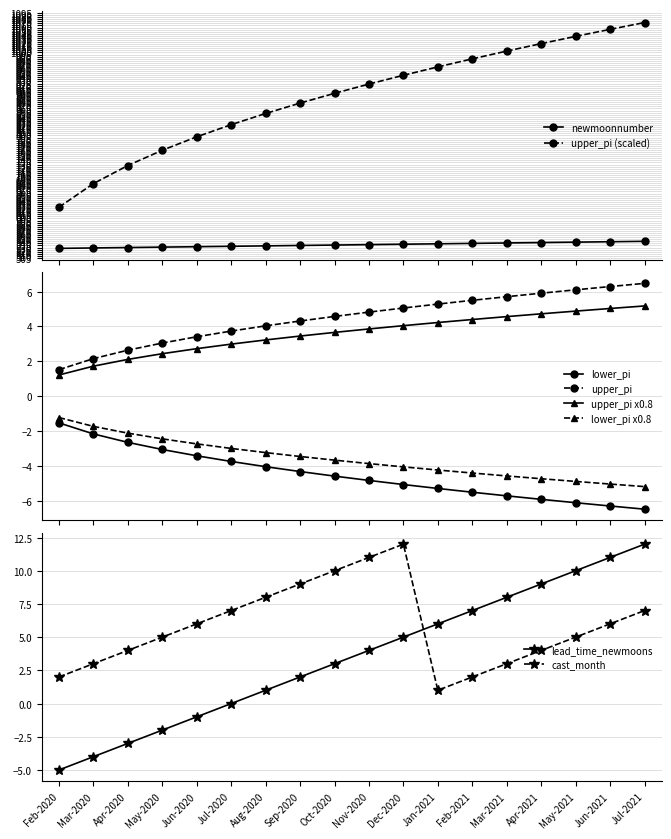

True or false: lower_pi x0.8 and upper_pi x0.8 intersect in this chart.

False